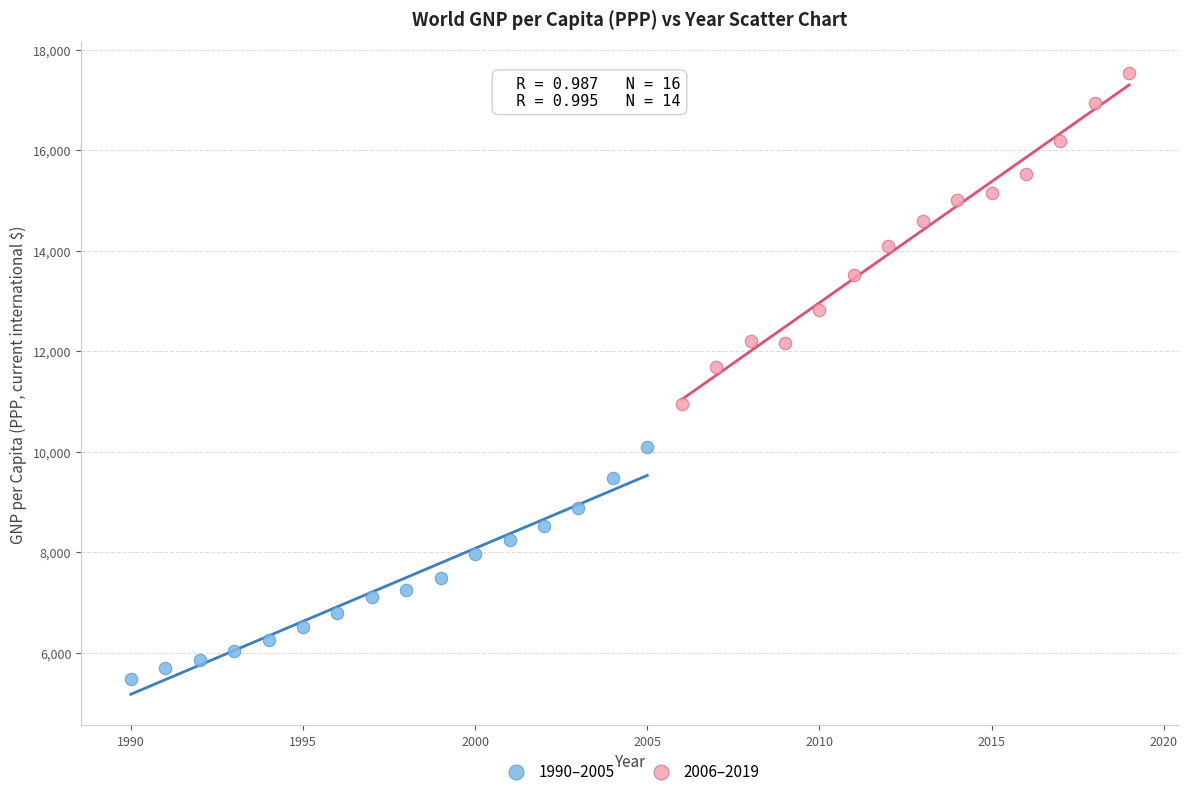

Which series reaches the maximum Y coordinate?

2006–2019